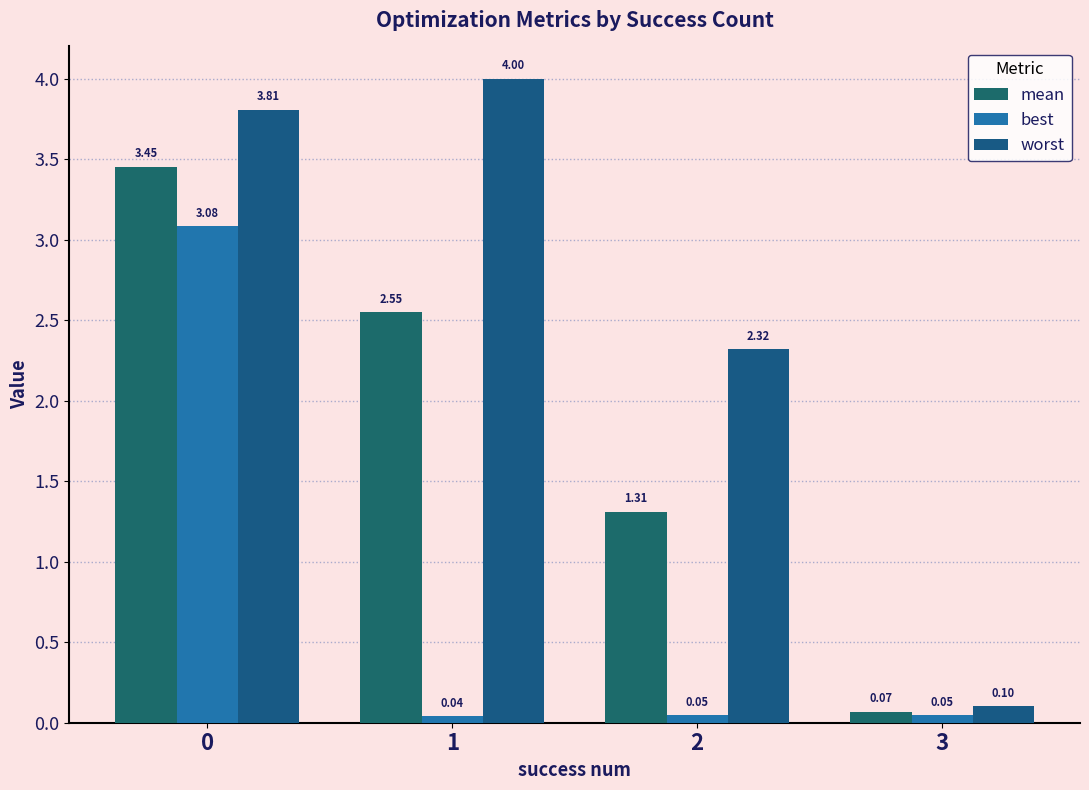

Reading left to right, extract all data points from this chart.

mean: 0=3.5	1=2.6	2=1.3	3=0.1
best: 0=3.1	1=0.0	2=0.0	3=0.0
worst: 0=3.8	1=4.0	2=2.3	3=0.1